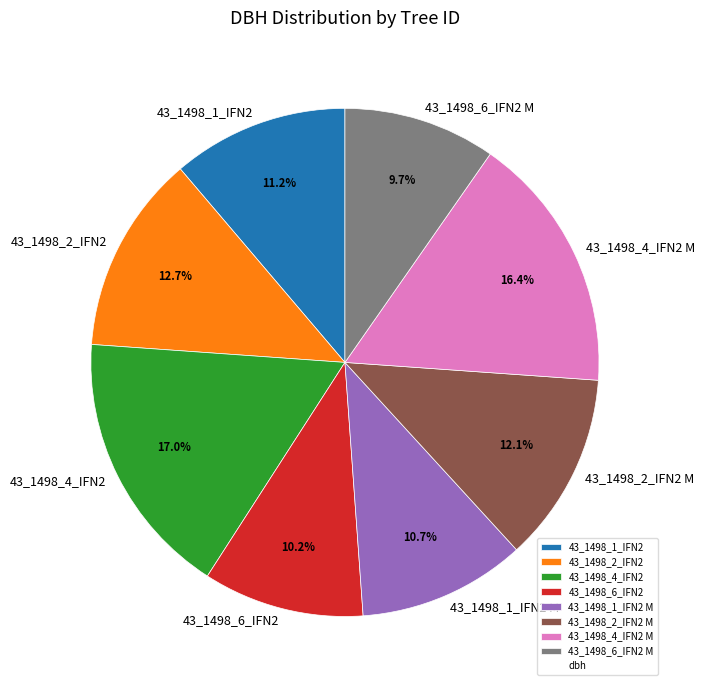

To the nearest percent, what portion does 43_1498_6_IFN2 represent?

10%